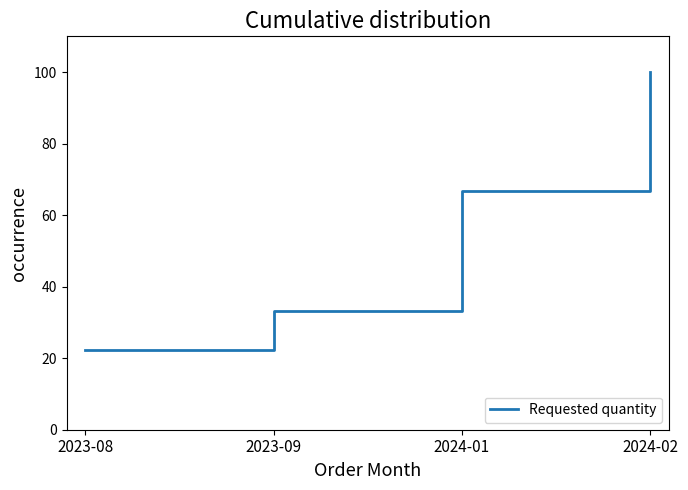

True or false: there are more than 0 points higher than both neighbors.

False